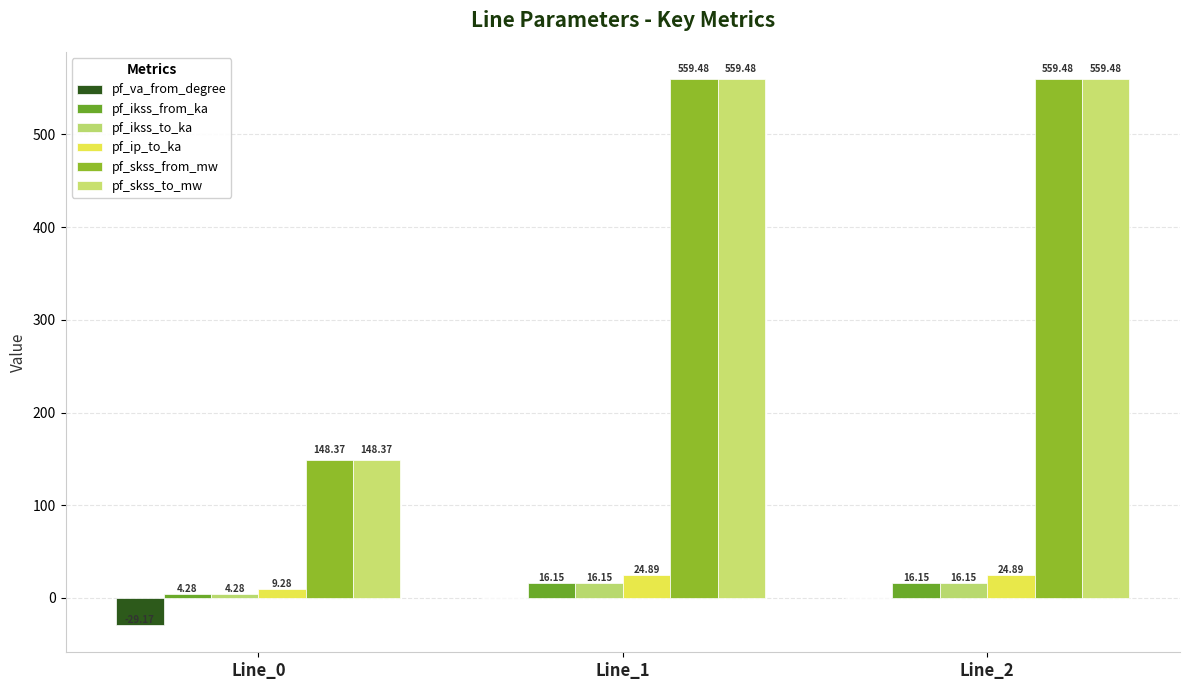

What is the spread (max minus min) of values at Line_1?

559.5